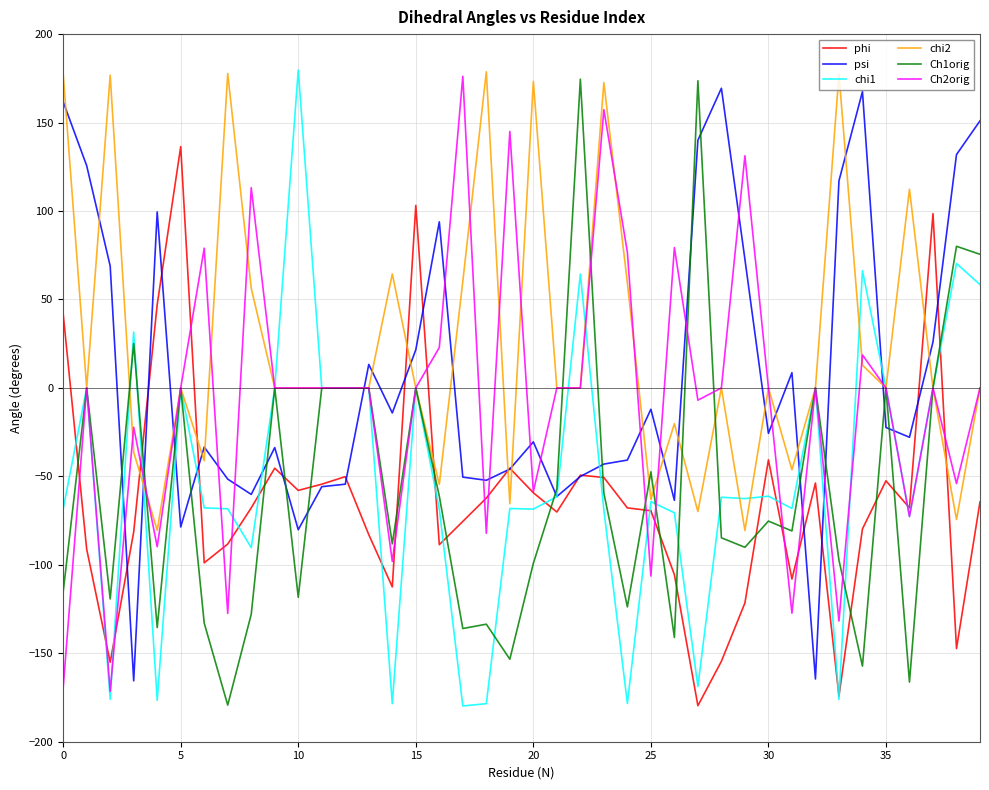

What is the difference between the maximum and minimum values in the chi1 series?

359.5